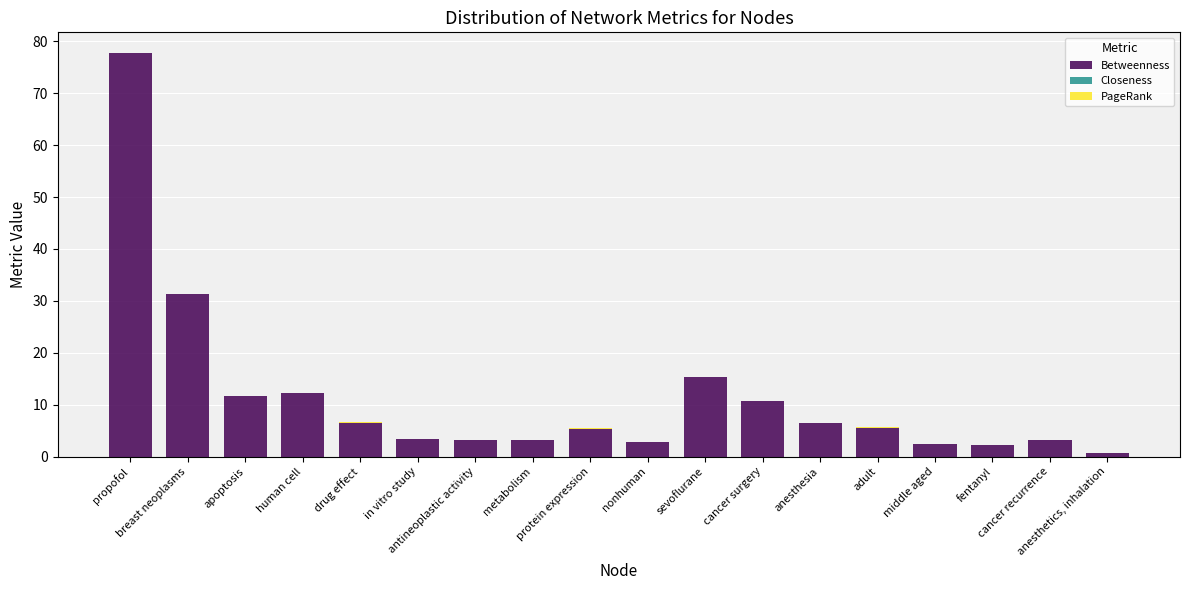

What is the sum of all Betweenness values?

203.5